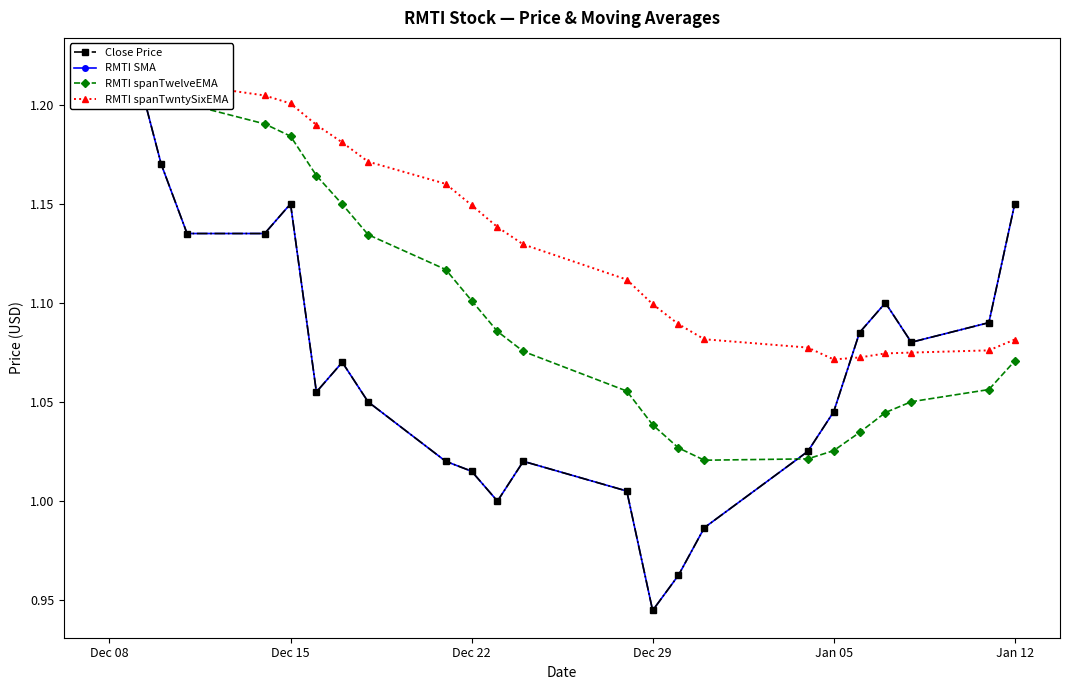

Reading right to left, list all the values displayed in this chart.

Close Price: 1.1	1.1	1.1	1.1	1.1	1.0	1.0	1.0	1.0	0.9	1.0	1.0	1.0	1.0	1.0	1.1	1.1	1.1	1.1	1.1	1.1	1.2	1.2	1.2
RMTI SMA: 1.1	1.1	1.1	1.1	1.1	1.0	1.0	1.0	1.0	0.9	1.0	1.0	1.0	1.0	1.0	1.1	1.1	1.1	1.2	1.1	1.1	1.2	1.2	1.2
RMTI spanTwelveEMA: 1.1	1.1	1.1	1.0	1.0	1.0	1.0	1.0	1.0	1.0	1.1	1.1	1.1	1.1	1.1	1.1	1.1	1.2	1.2	1.2	1.2	1.2	1.2	1.2
RMTI spanTwntySixEMA: 1.1	1.1	1.1	1.1	1.1	1.1	1.1	1.1	1.1	1.1	1.1	1.1	1.1	1.1	1.2	1.2	1.2	1.2	1.2	1.2	1.2	1.2	1.2	1.2